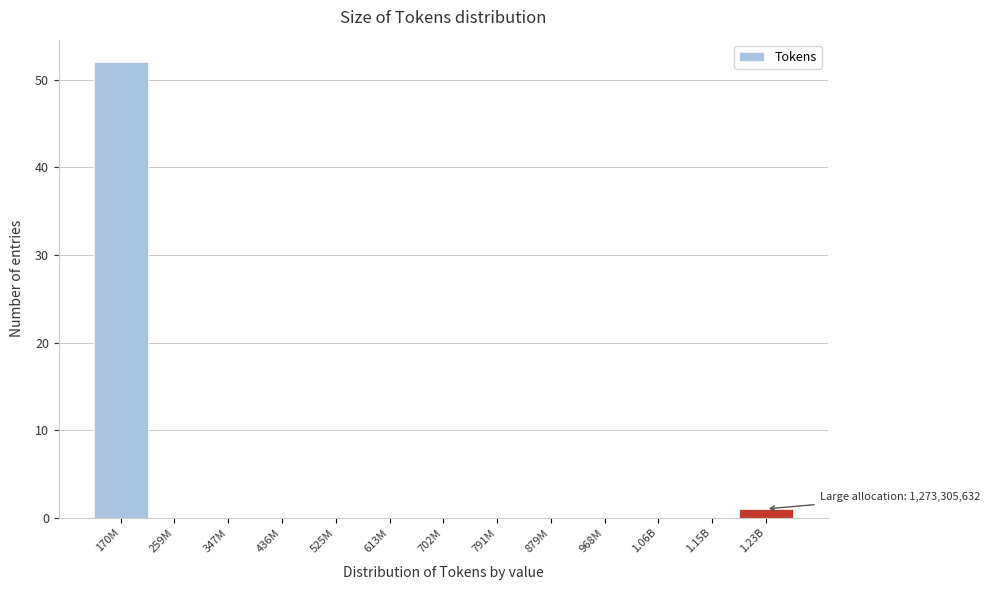

Reading left to right, list all the values displayed in this chart.

170M=52	259M=0	347M=0	436M=0	525M=0	613M=0	702M=0	791M=0	879M=0	968M=0	1.06B=0	1.15B=0	1.23B=1